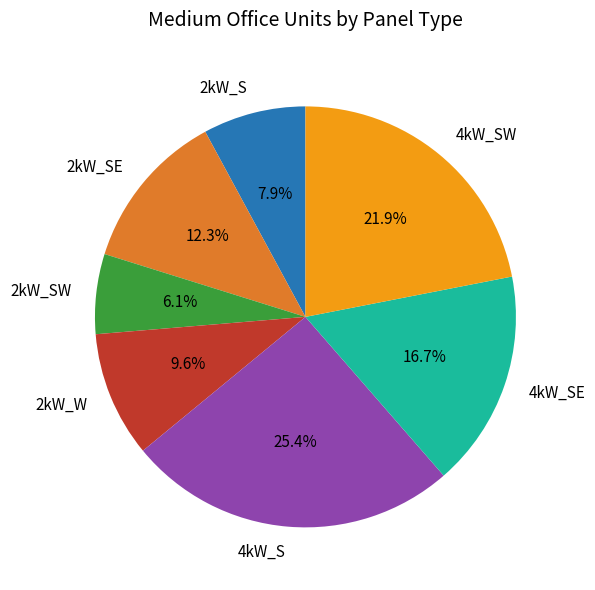

To the nearest percent, what portion does 4kW_SW represent?

22%